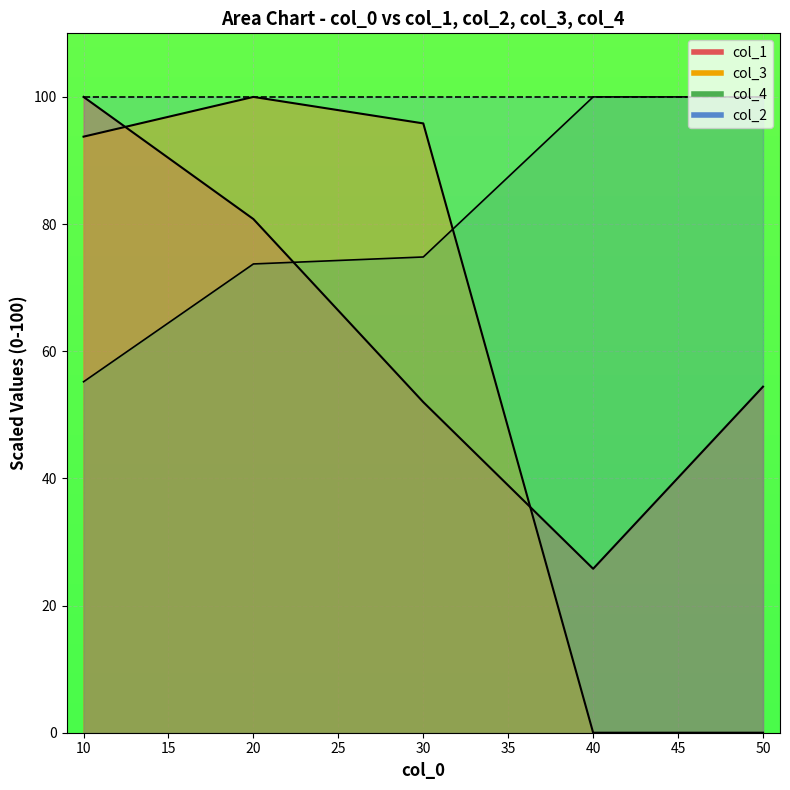

What is the difference between the maximum and minimum values in the col_4 series?

44.8